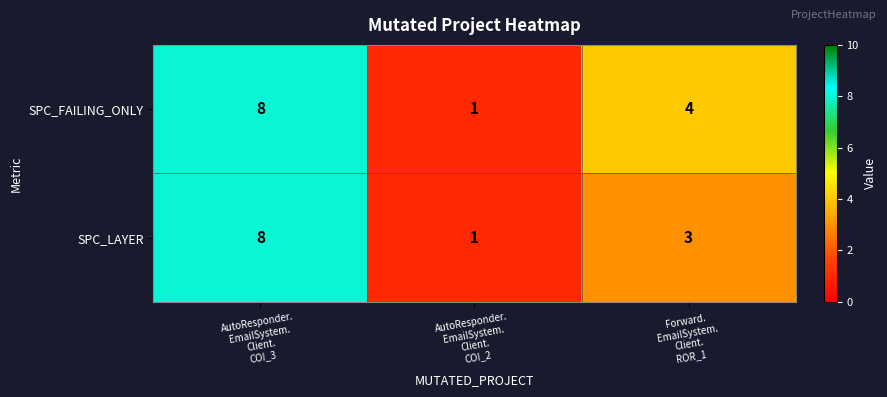

What is the average value of the SPC_LAYER series?

4